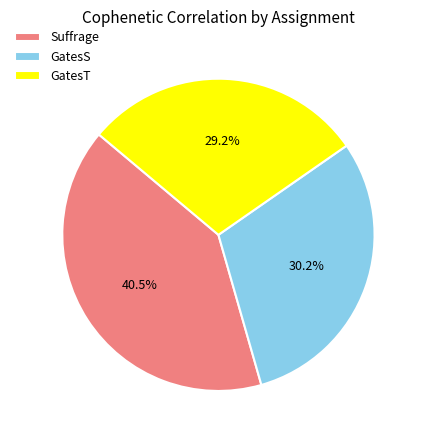

To the nearest percent, what percentage of the pie is GatesS?

30%